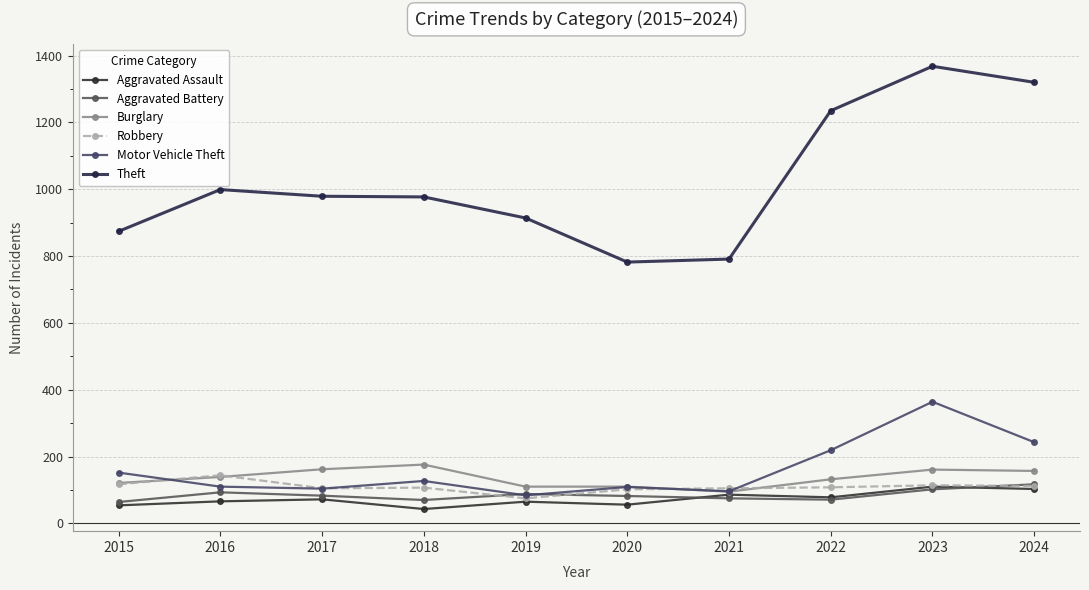

Rank the series at 2022 from highest to lowest value.

Theft, Motor Vehicle Theft, Burglary, Robbery, Aggravated Assault, Aggravated Battery